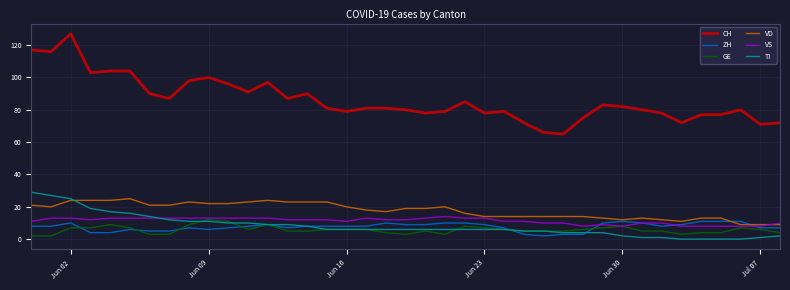

Which series has the largest range (max minus min)?

CH